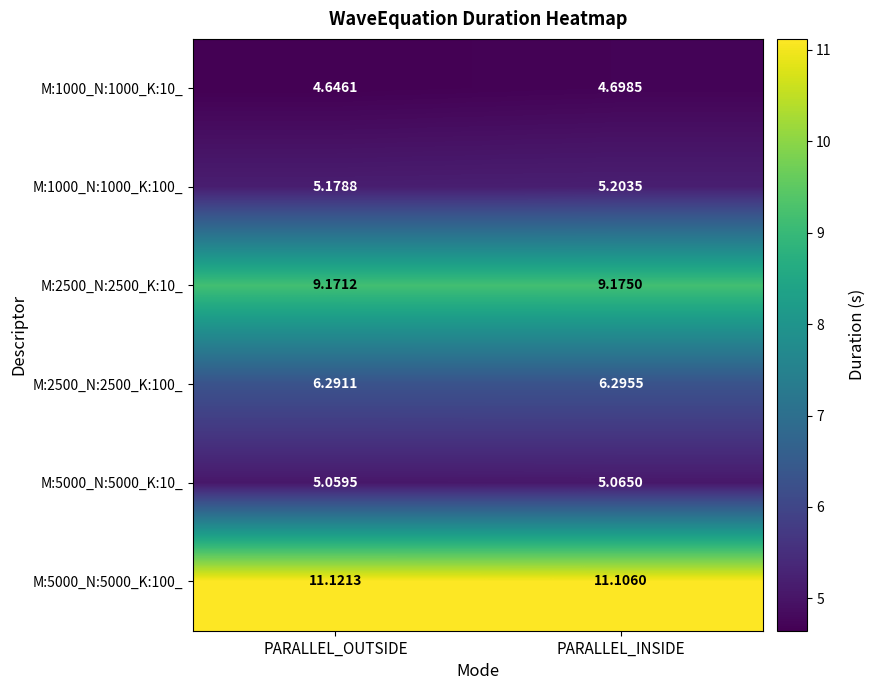

At which label is M:5000_N:5000_K:10_ closest to 5?

PARALLEL_OUTSIDE